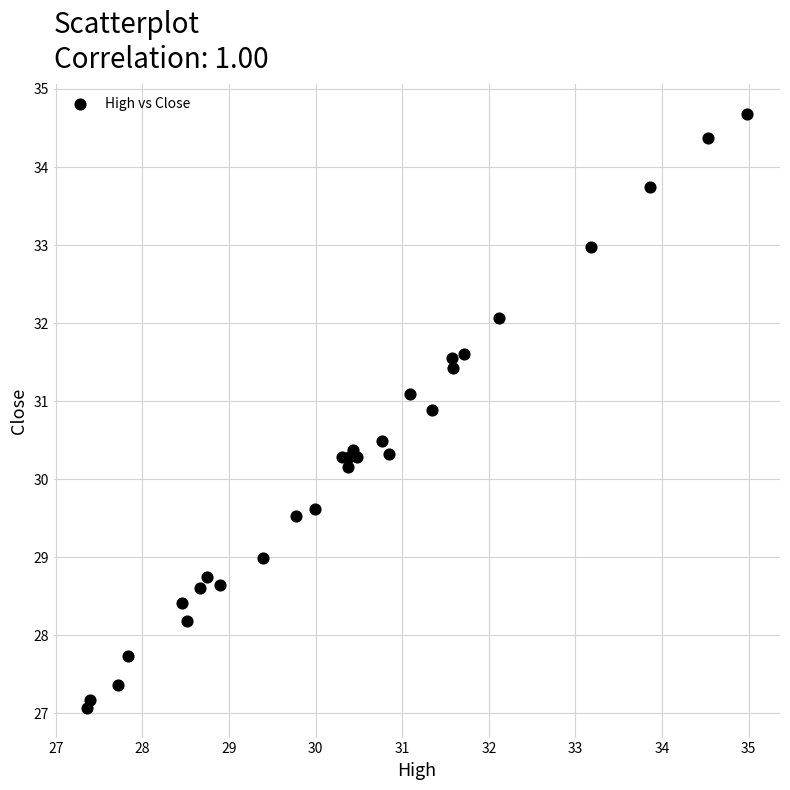

What Y value in the scatter plot is closest to 30?

30.2